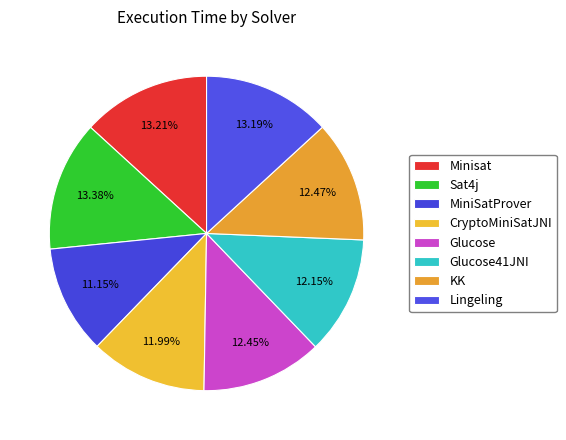

Approximately how many times larger is the value at KK compared to MiniSatProver?

1.1